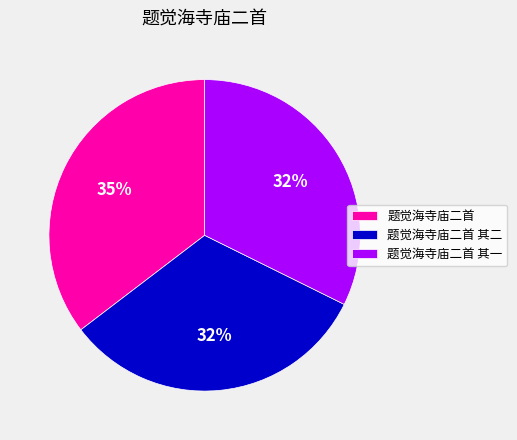

Is it true that 题觉海寺庙二首 其一 is 25% of the pie?

False